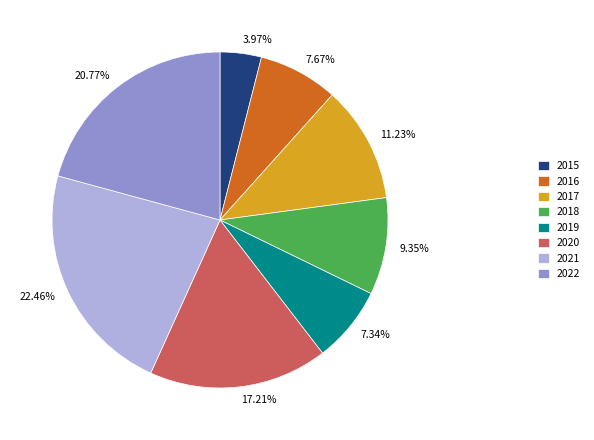

To the nearest percent, what portion does 2020 represent?

17%